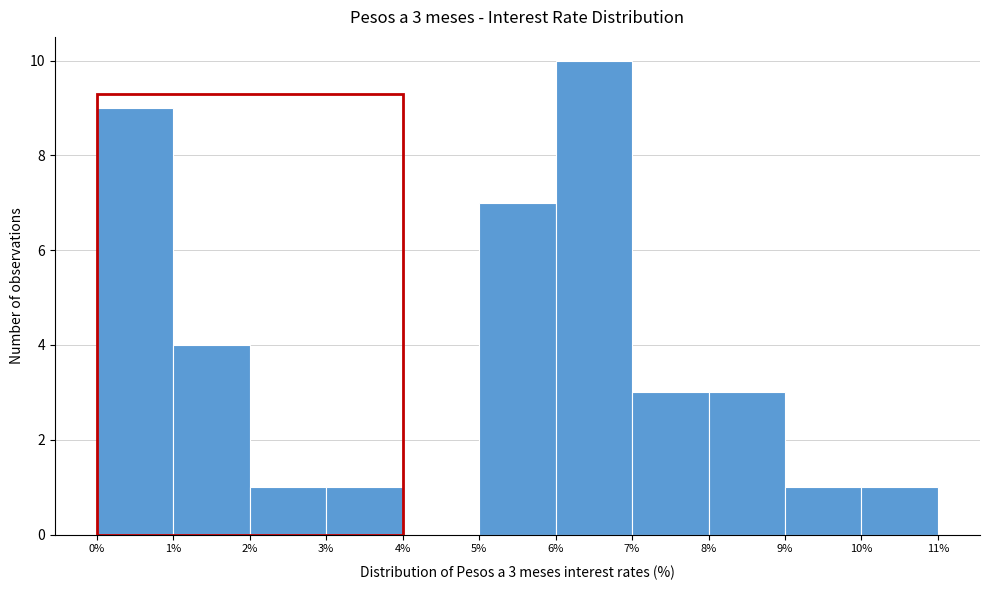

Which range on the x-axis has the tallest bar?

6% to 7%